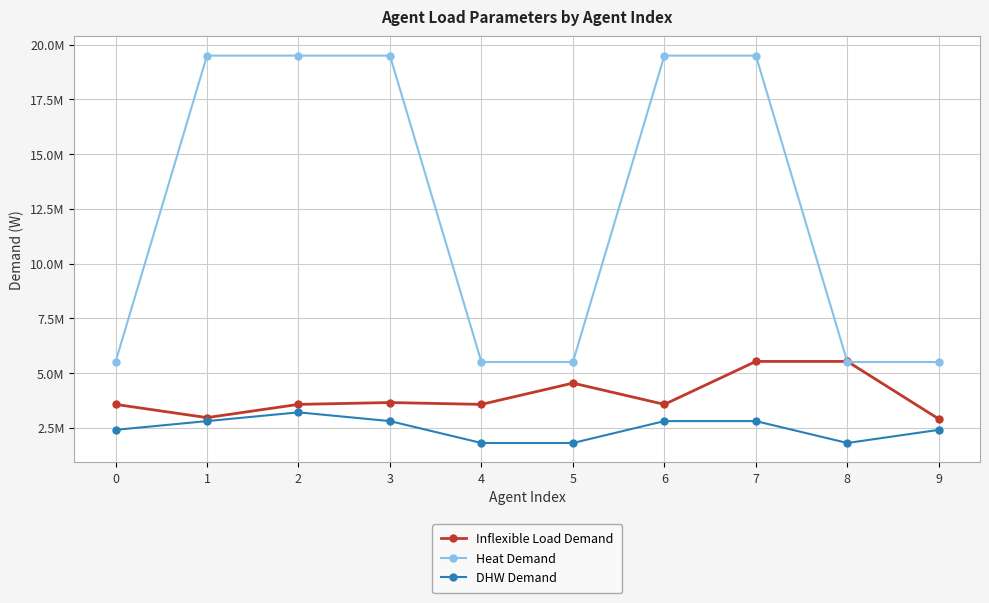

Read the Heat Demand value at 9.

5500000